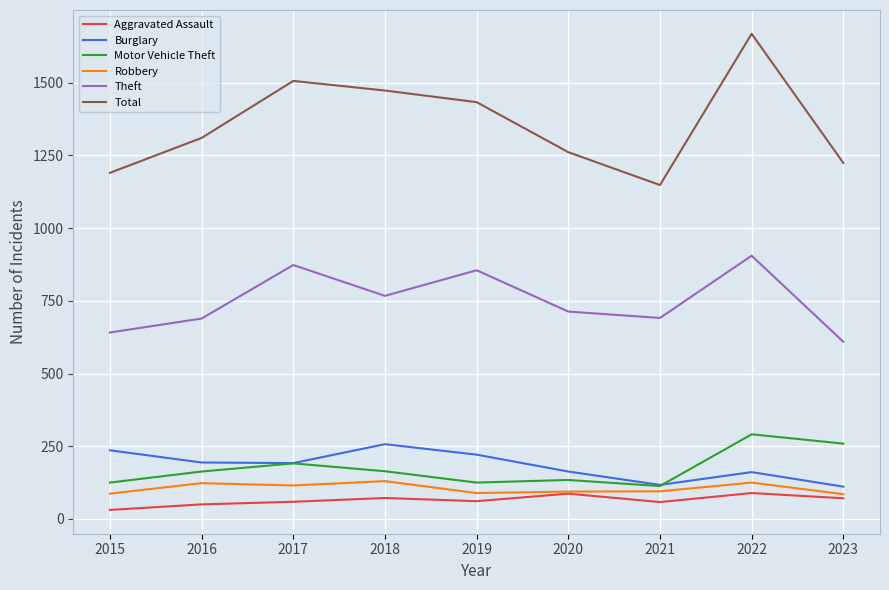

In Robbery, how many points are lower than both neighbors (excluding endpoints)?

2